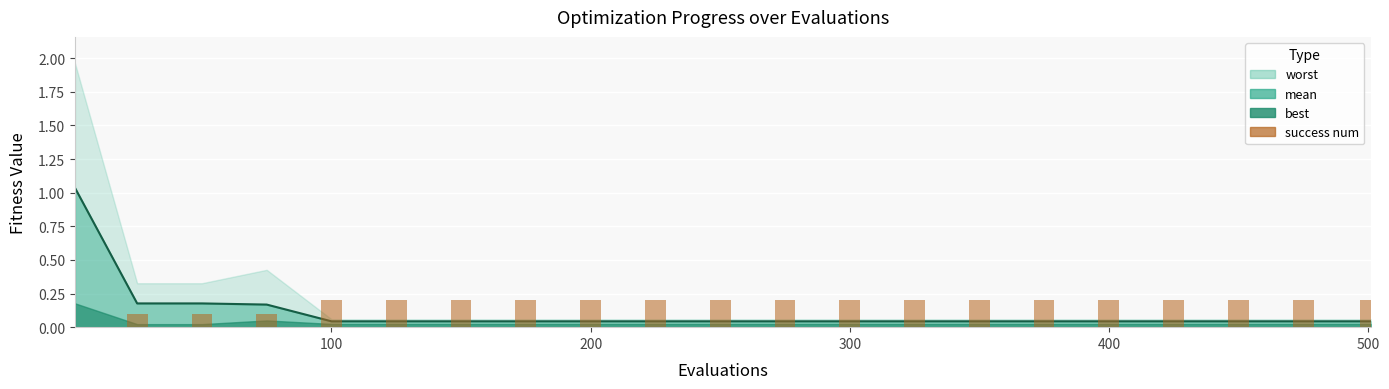

What is the value of the 14th bar from the left?

0.2